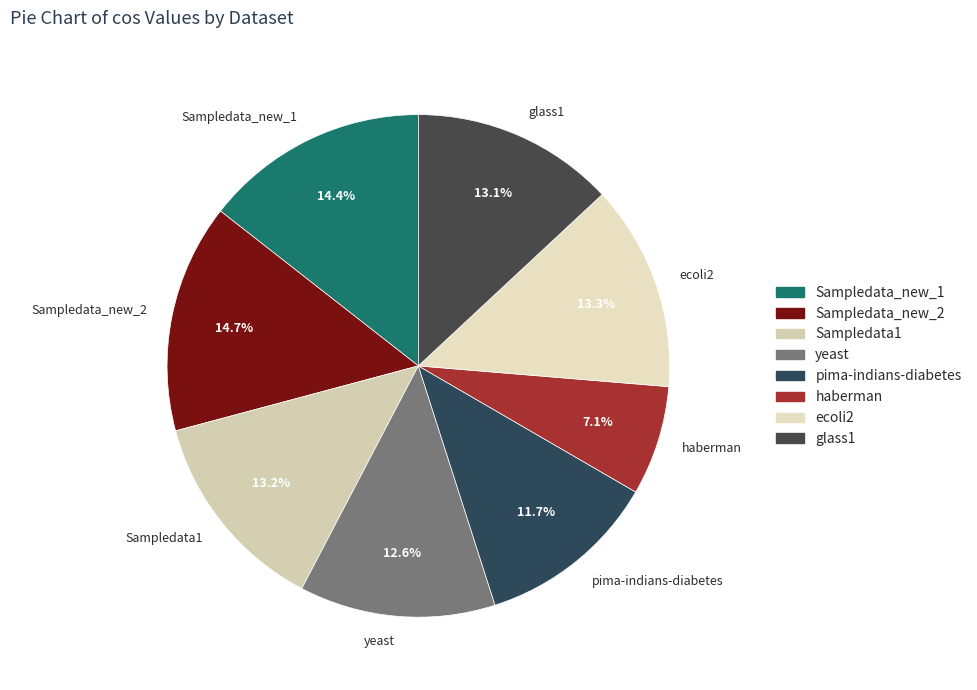

Do Sampledata_new_2 and glass1 together represent more than half of the pie?

No